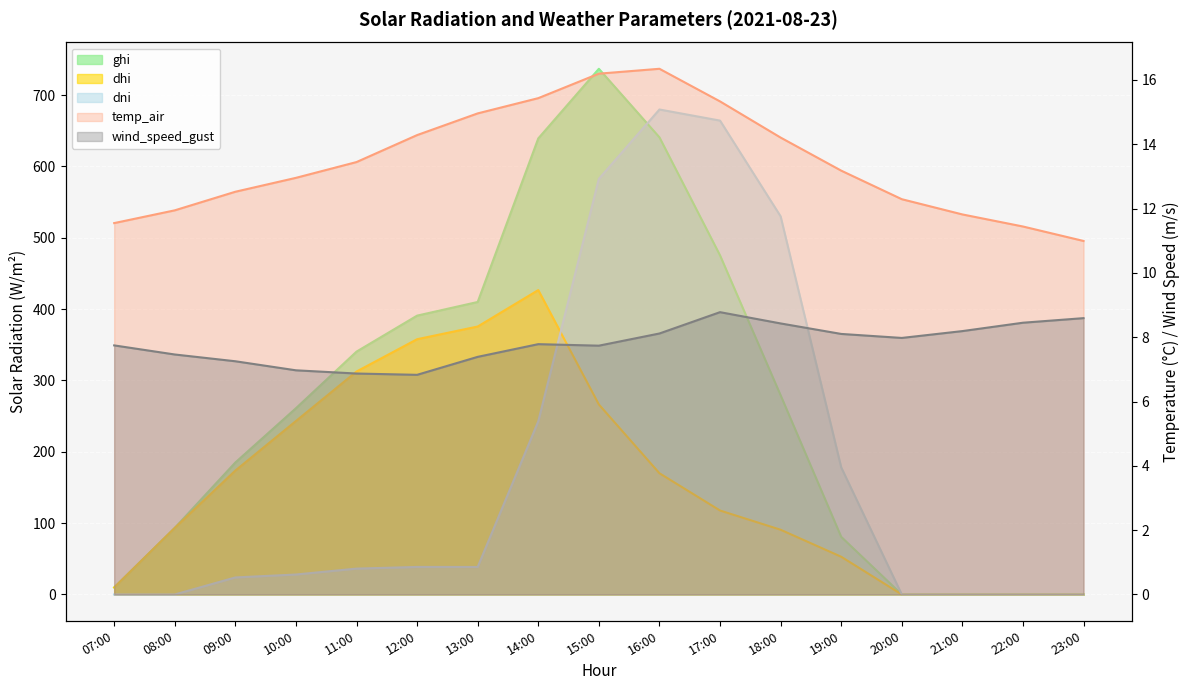

The ghi series shows 186.0 at 18:00. True or false?

False